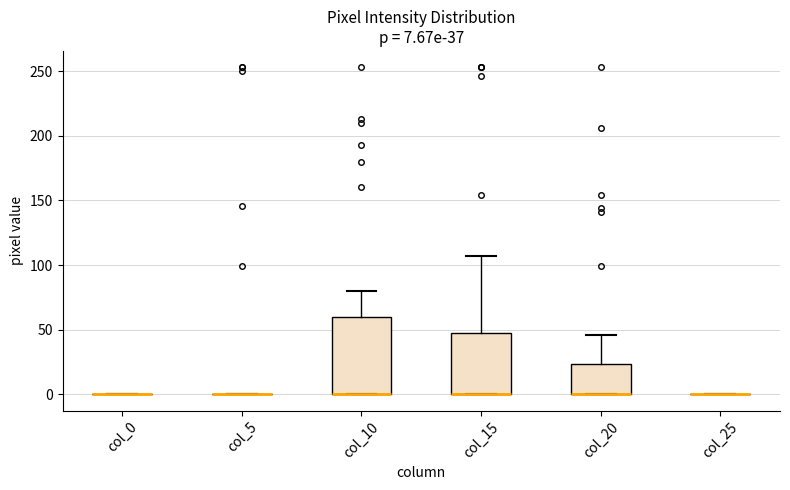

Which box is the tallest, from its lower edge to its upper edge?

col_10